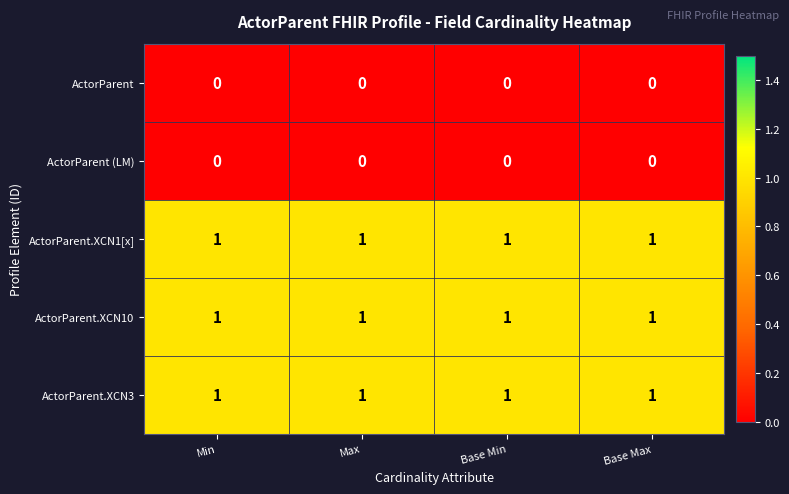

The value of ActorParent.XCN10 at Max is 0. True or false?

False